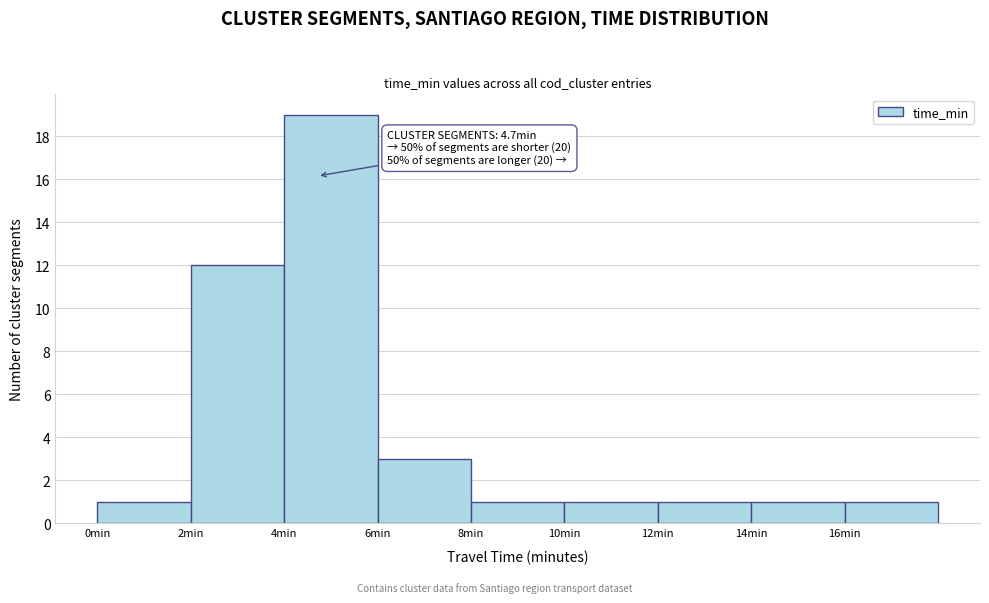

Which range on the x-axis has the tallest bar?

4 to 6